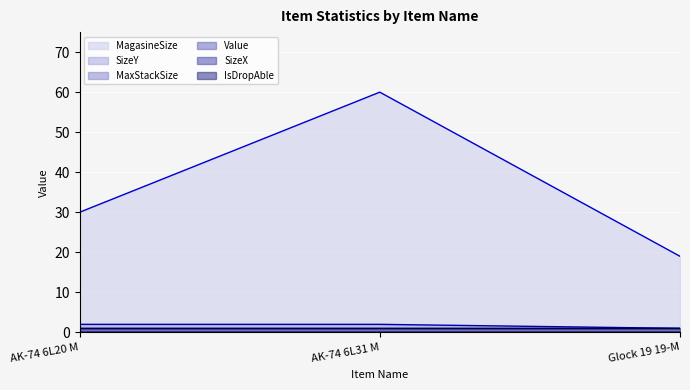

Between AK-74 6L31 M and Glock 19 19-M, which series saw the biggest shift?

MagasineSize